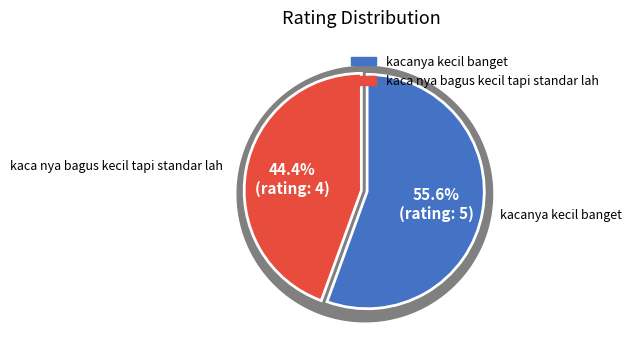

Combined, what portion of the pie is kacanya kecil banget and kaca nya bagus kecil tapi standar lah?

100.0%